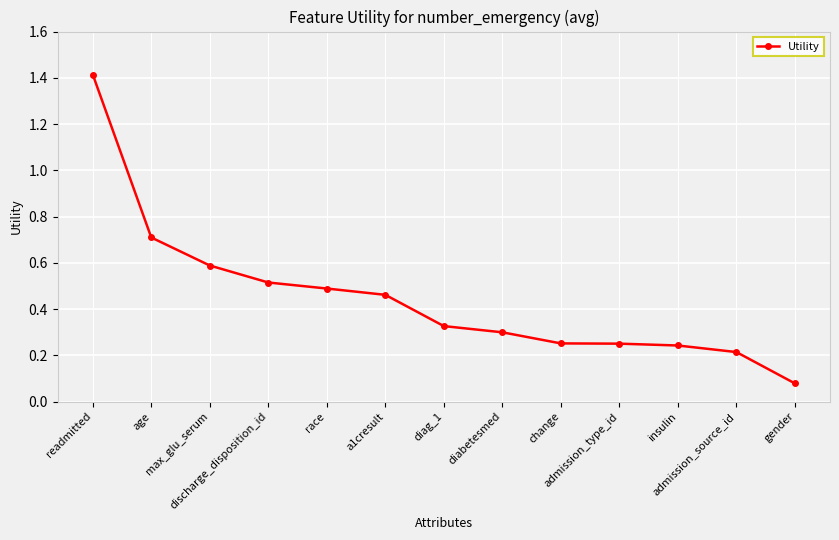

The value at insulin is 0.2. True or false?

True